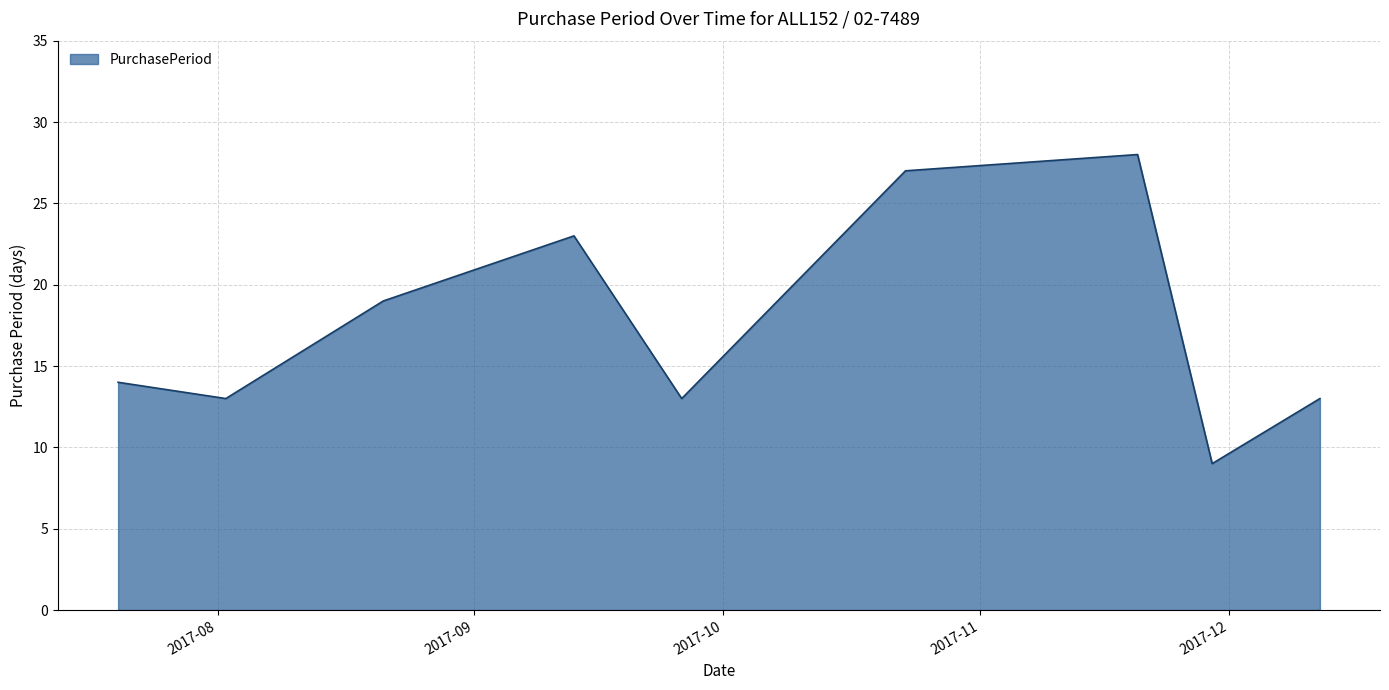

What is the maximum value shown in the chart?

28